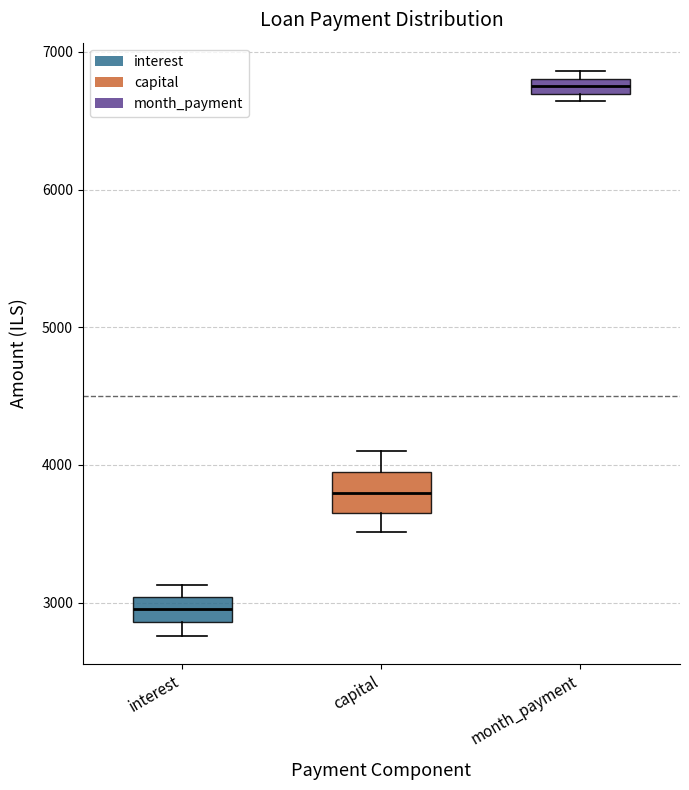

Which box has the highest median line?

month_payment